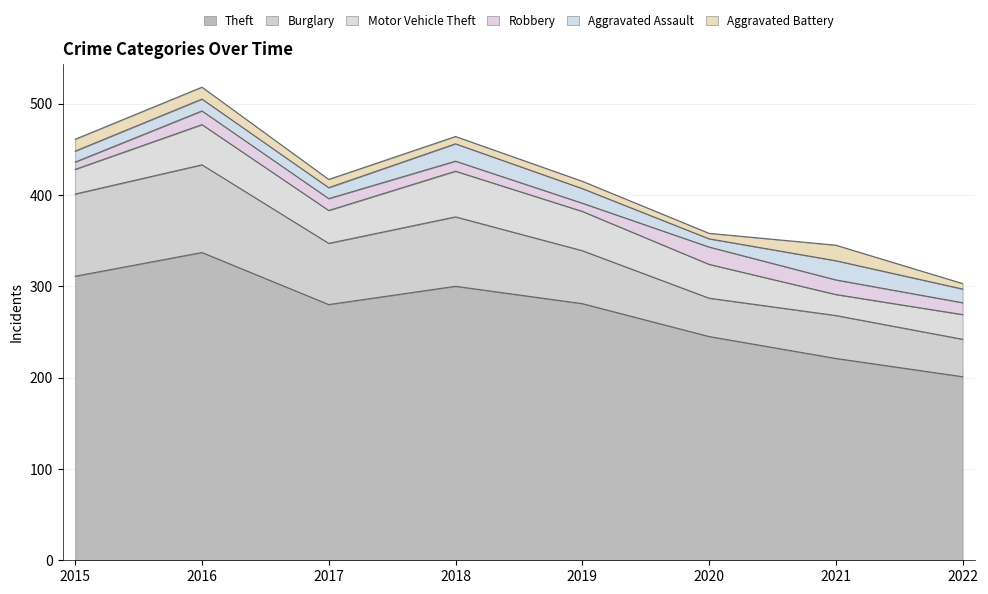

Is it true that Burglary equals 41 at 2022?

True